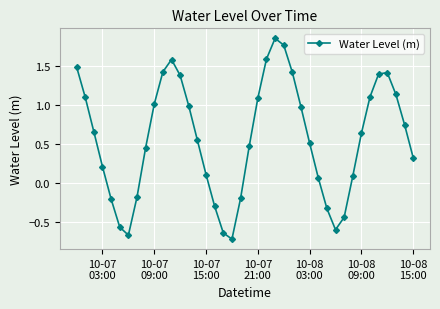

True or false: there are more than 2 points higher than both neighbors.

True